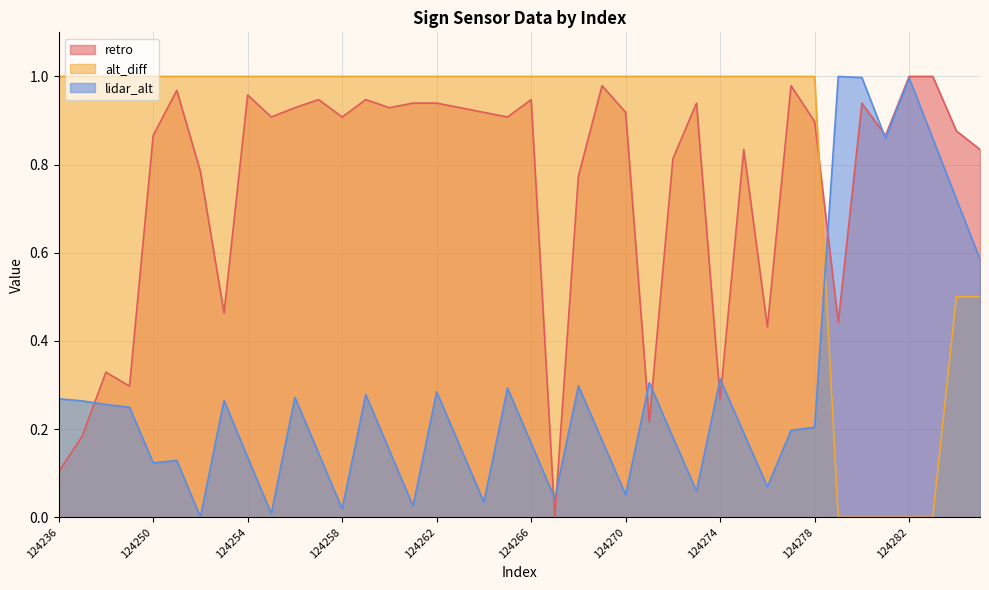

Reading left to right, what are all the values shown in this chart?

retro: 0.1	0.2	0.3	0.3	0.9	1.0	0.8	0.5	1.0	0.9	0.9	0.9	0.9	0.9	0.9	0.9	0.9	0.9	0.9	0.9	0.9	0.0	0.8	1.0	0.9	0.2	0.8	0.9	0.3	0.8	0.4	1.0	0.9	0.4	0.9	0.9	1.0	1.0	0.9	0.8
alt_diff: 1.0	1.0	1.0	1.0	1.0	1.0	1.0	1.0	1.0	1.0	1.0	1.0	1.0	1.0	1.0	1.0	1.0	1.0	1.0	1.0	1.0	1.0	1.0	1.0	1.0	1.0	1.0	1.0	1.0	1.0	1.0	1.0	1.0	0.0	0.0	0.0	0.0	0.0	0.5	0.5
lidar_alt: 0.3	0.3	0.3	0.2	0.1	0.1	0.0	0.3	0.1	0.0	0.3	0.1	0.0	0.3	0.2	0.0	0.3	0.2	0.0	0.3	0.2	0.0	0.3	0.2	0.1	0.3	0.2	0.1	0.3	0.2	0.1	0.2	0.2	1.0	1.0	0.9	1.0	0.9	0.7	0.6